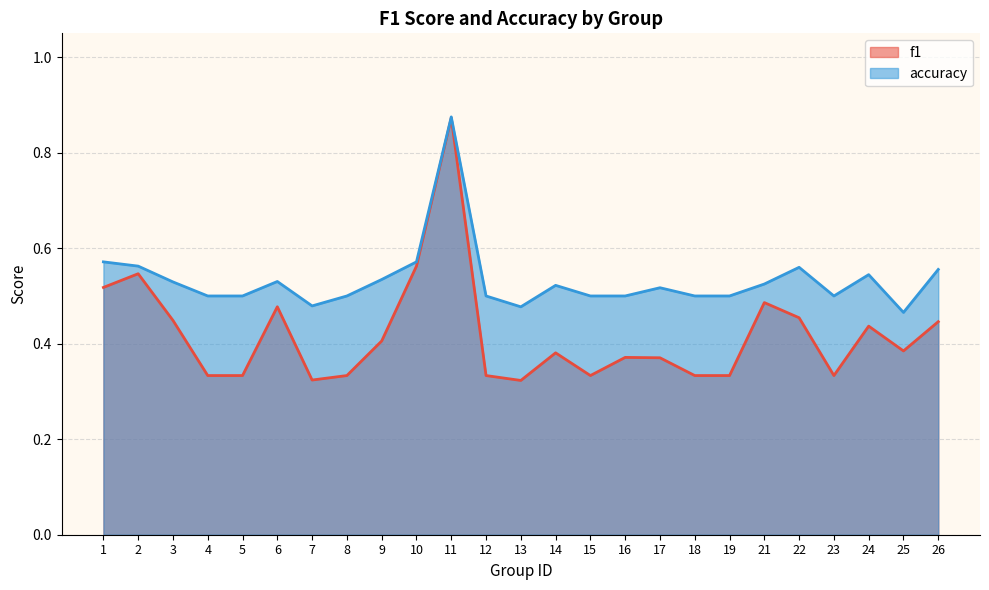

Reading left to right, transcribe all the data shown in this chart.

f1: 1=0.5	2=0.5	3=0.4	4=0.3	5=0.3	6=0.5	7=0.3	8=0.3	9=0.4	10=0.6	11=0.9	12=0.3	13=0.3	14=0.4	15=0.3	16=0.4	17=0.4	18=0.3	19=0.3	21=0.5	22=0.5	23=0.3	24=0.4	25=0.4	26=0.4
accuracy: 1=0.6	2=0.6	3=0.5	4=0.5	5=0.5	6=0.5	7=0.5	8=0.5	9=0.5	10=0.6	11=0.9	12=0.5	13=0.5	14=0.5	15=0.5	16=0.5	17=0.5	18=0.5	19=0.5	21=0.5	22=0.6	23=0.5	24=0.5	25=0.5	26=0.6